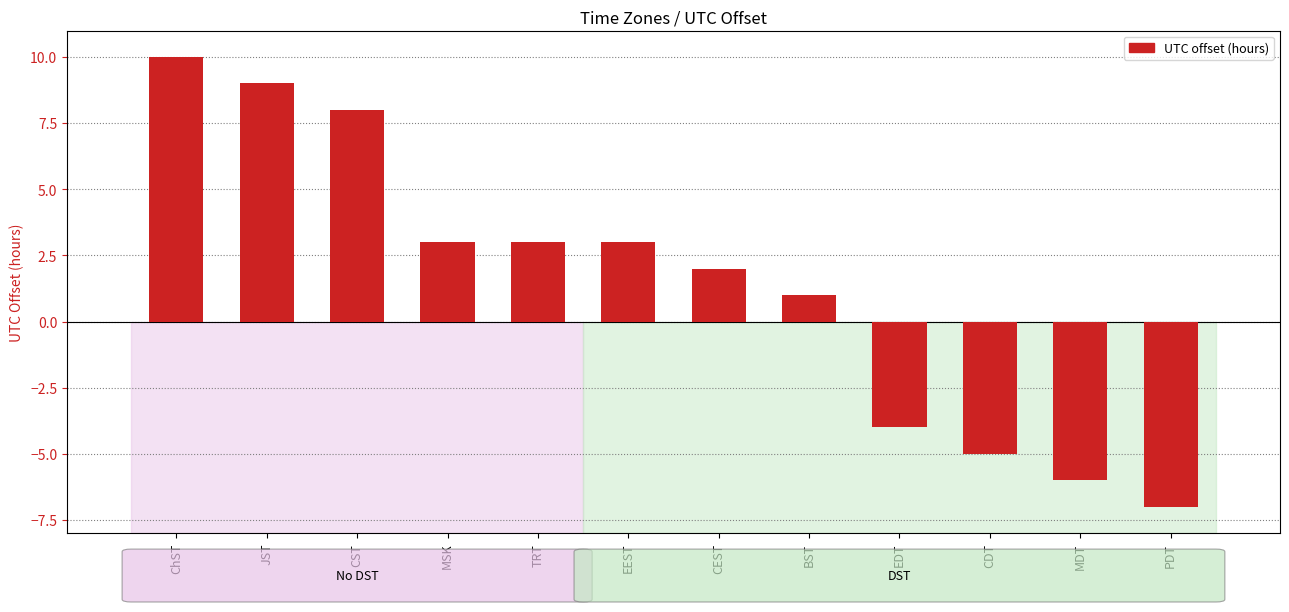

What is the label of the 7th bar from the right?

EEST